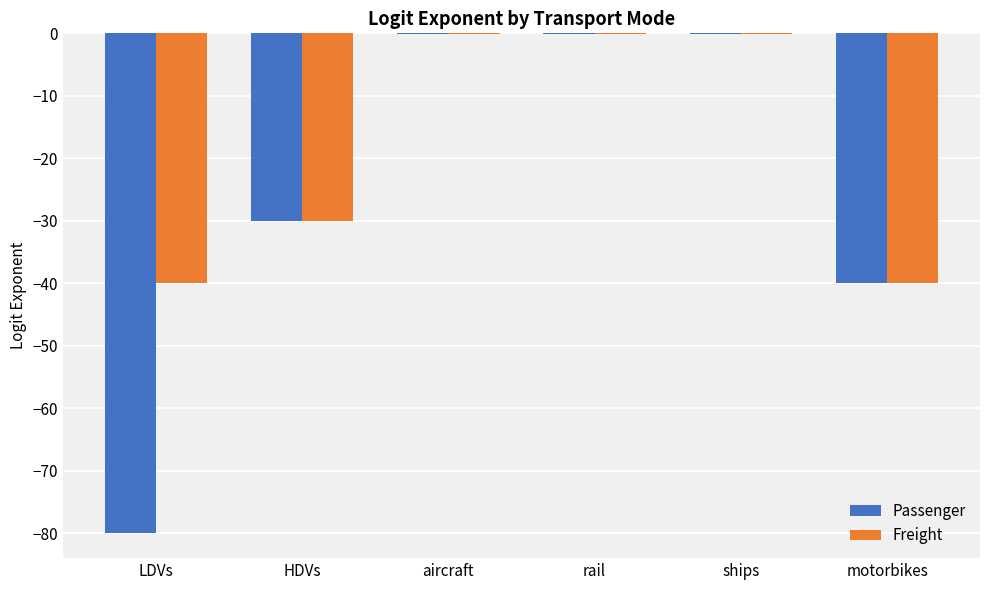

True or false: Passenger has a value of -30.0 at HDVs.

True